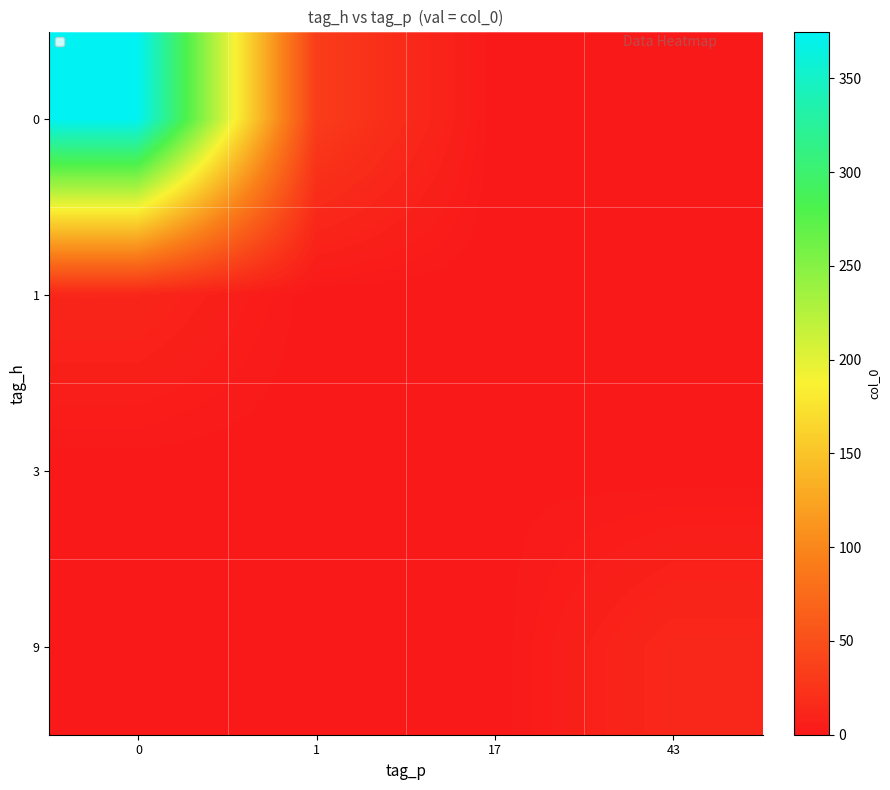

At 0, list the series in order from smallest to largest.

3, 9, 1, 0